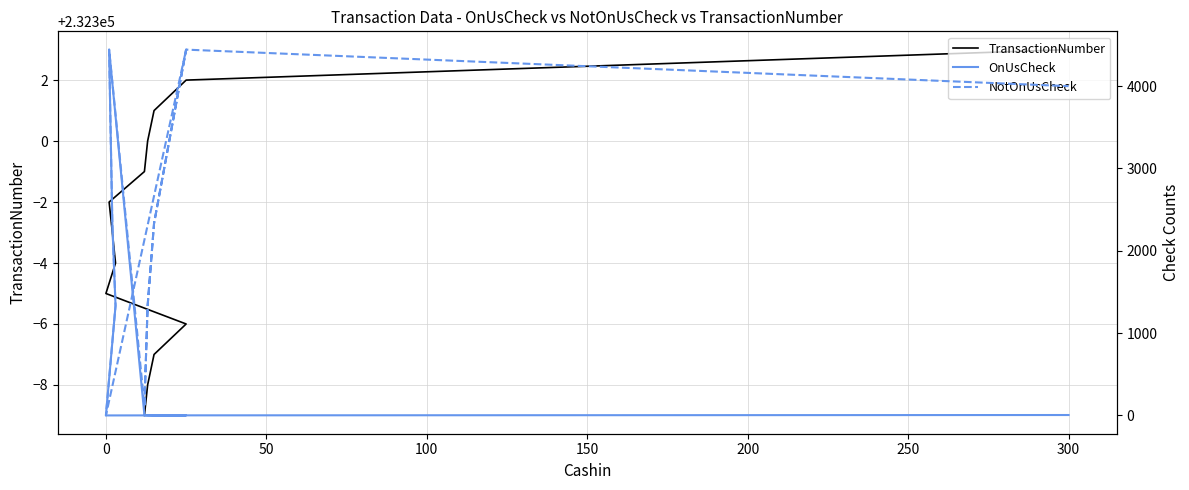

True or false: OnUsCheck and TransactionNumber cross at least once.

False